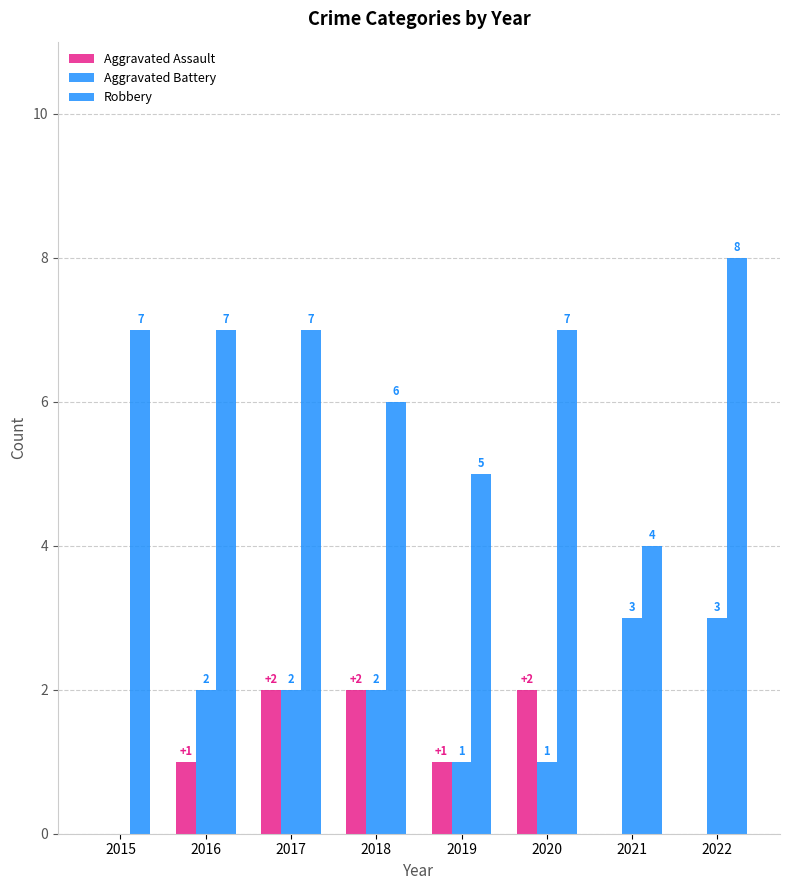

Does the chart contain stacked bars?

No